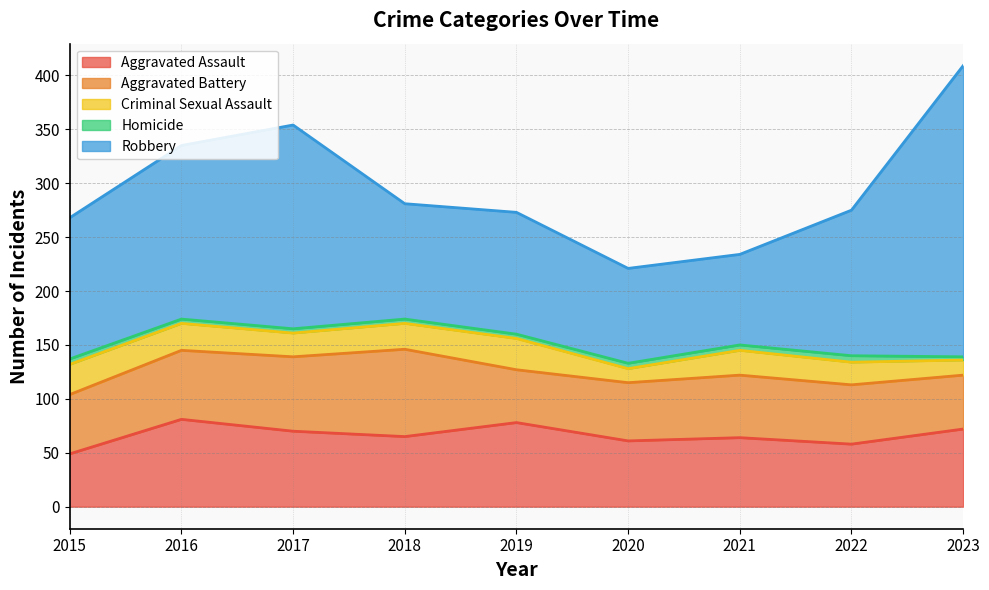

The value of Robbery at 2020 is 88. True or false?

True